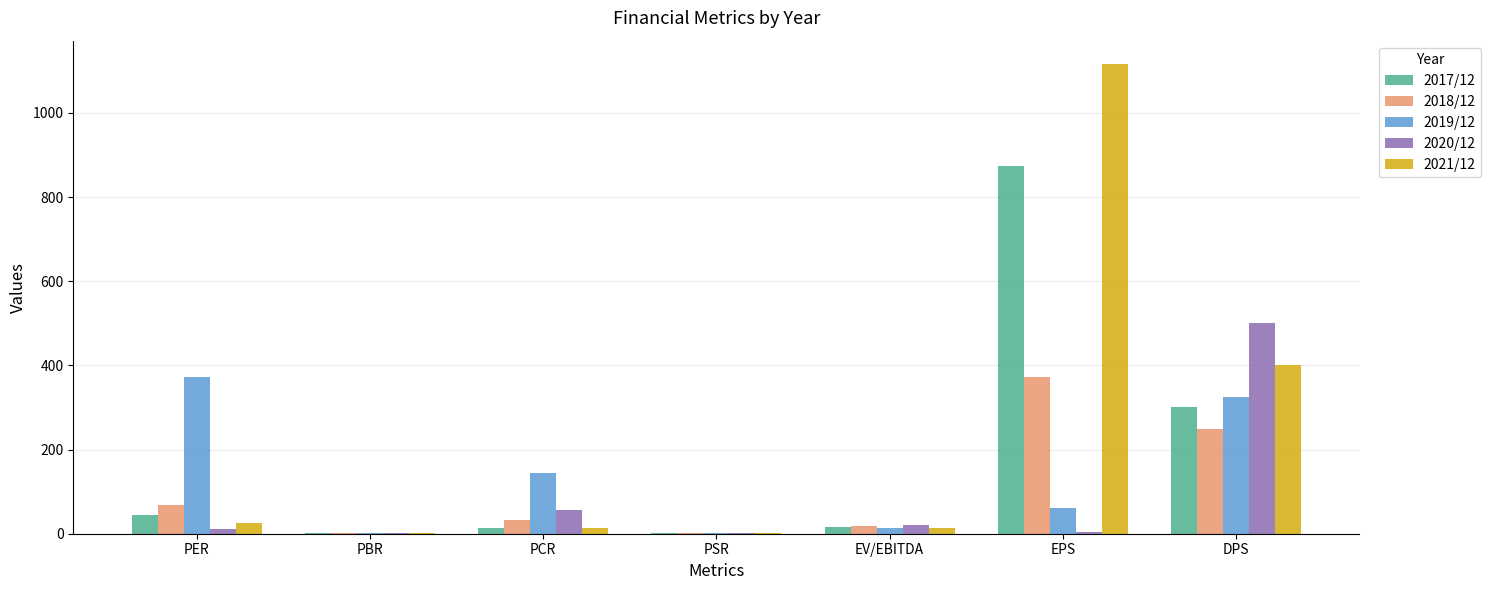

What is the maximum value shown in the chart?

1116.0